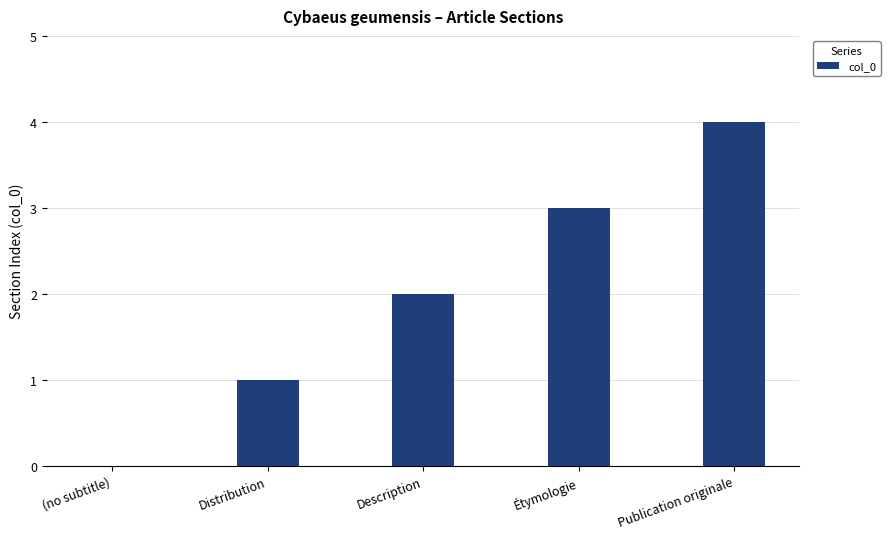

Approximately how many times larger is the value at Étymologie compared to Distribution?

3.0